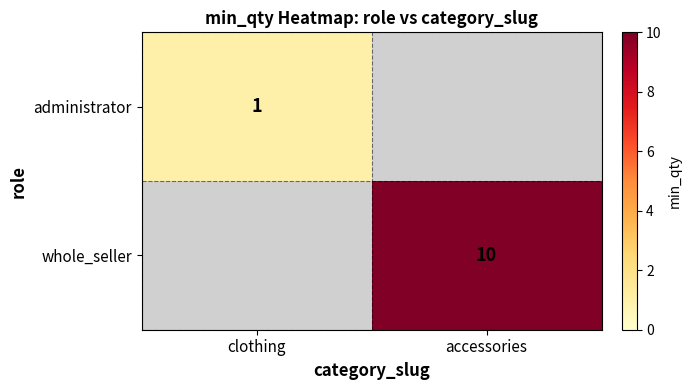

The whole_seller series shows 7 at accessories. True or false?

False